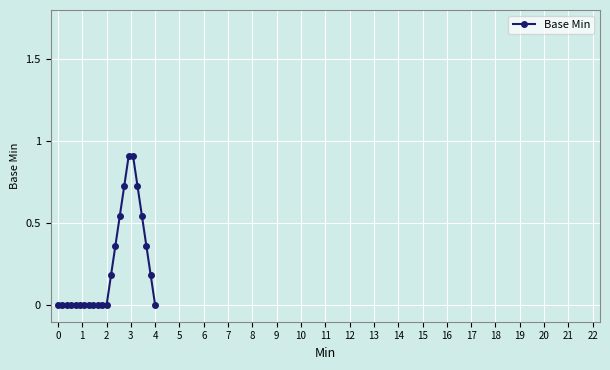

What is the sum of all values?

5.5